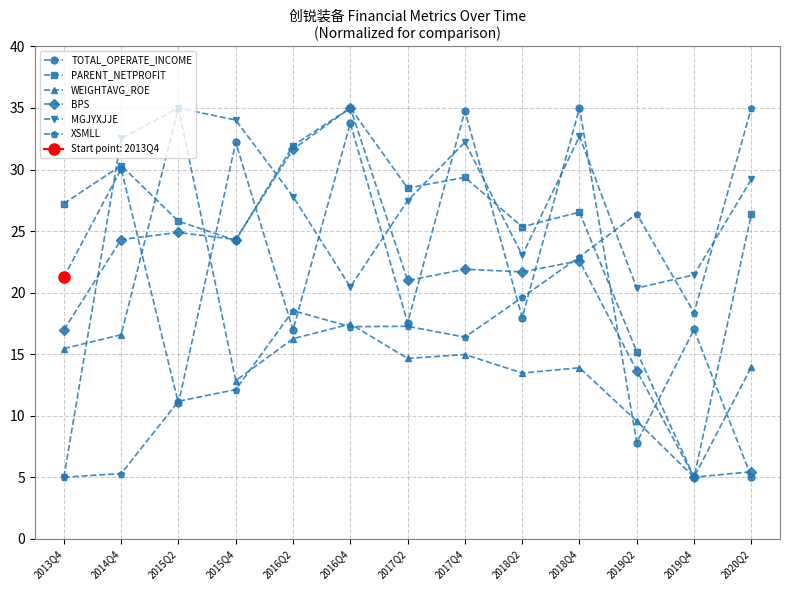

At which label is TOTAL_OPERATE_INCOME closest to 20?

2013Q4